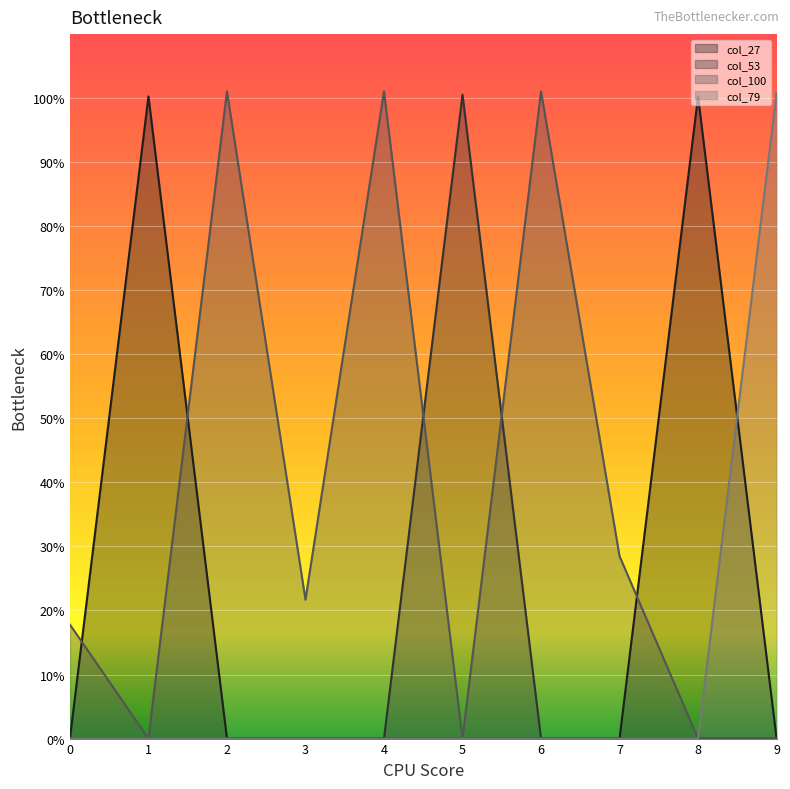

What is the total value across all series at 9?

100.8